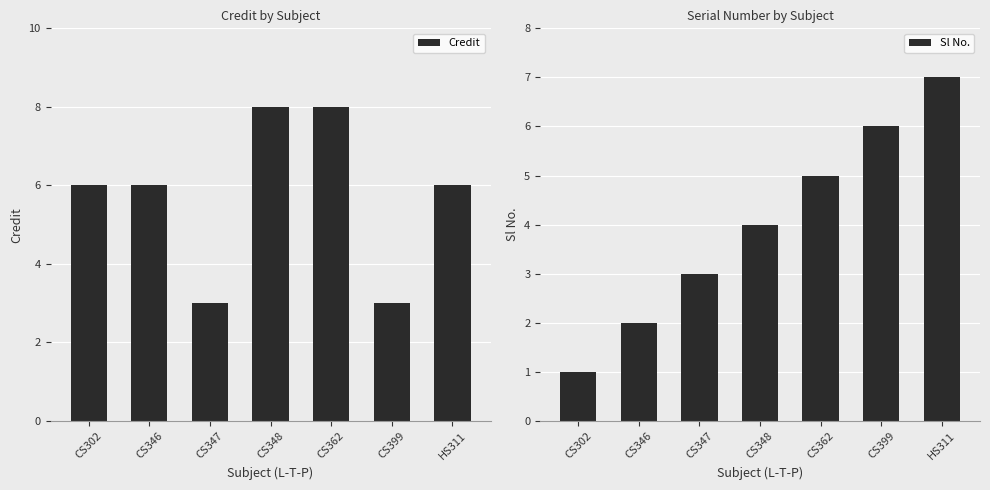

How many groups of bars are there?

7